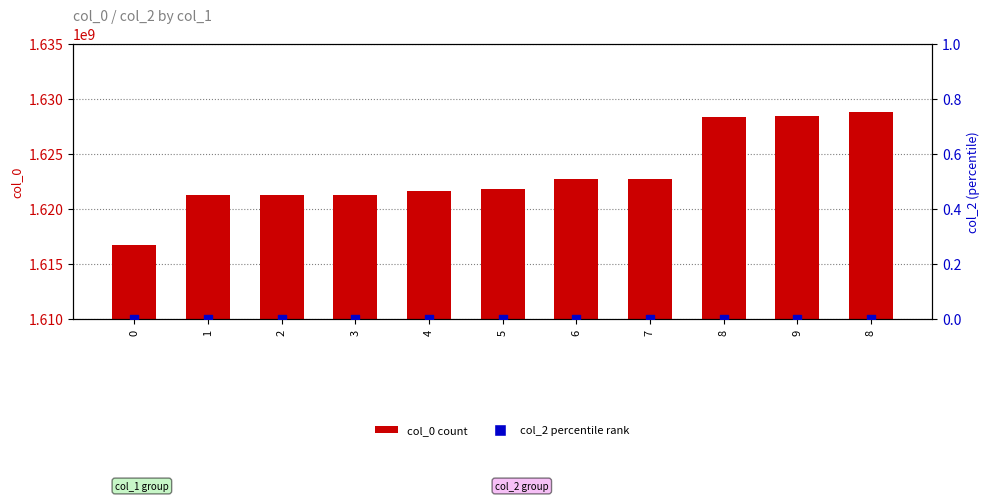

Is the value of col_2 at 0 greater than the value of col_0 at 7?

No